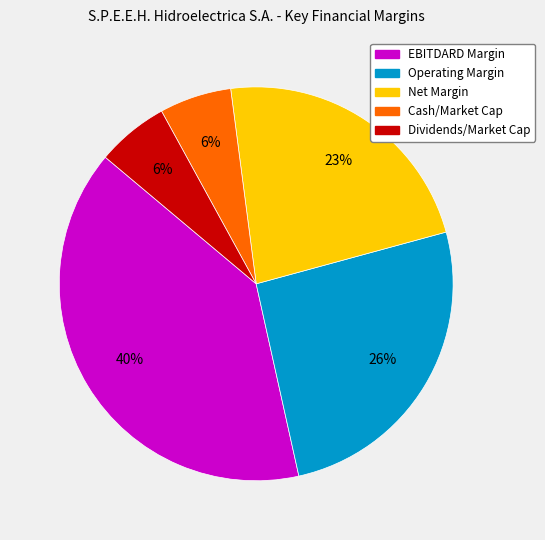

Is the sum of EBITDARD Margin and Cash/Market Cap greater than half?

No